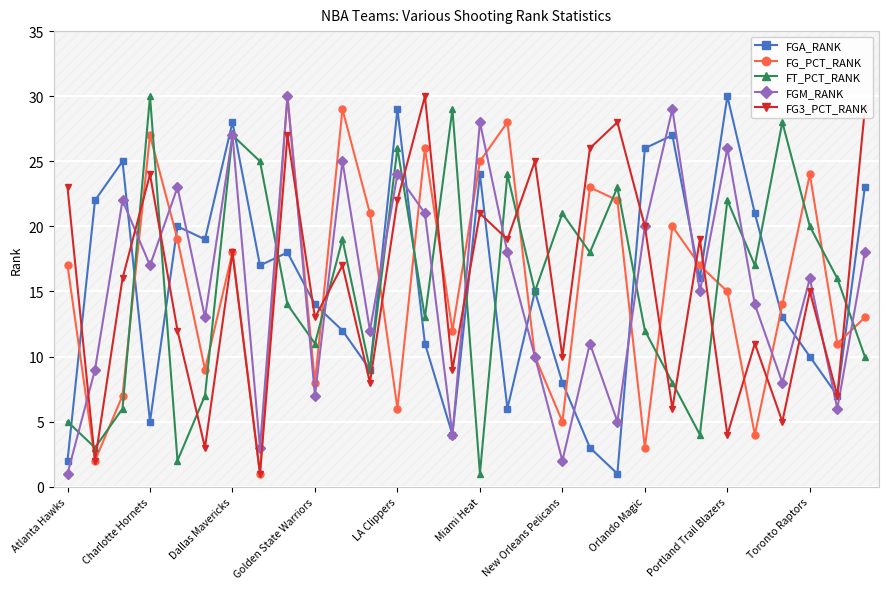

True or false: FGM_RANK and FG_PCT_RANK cross at least once.

True